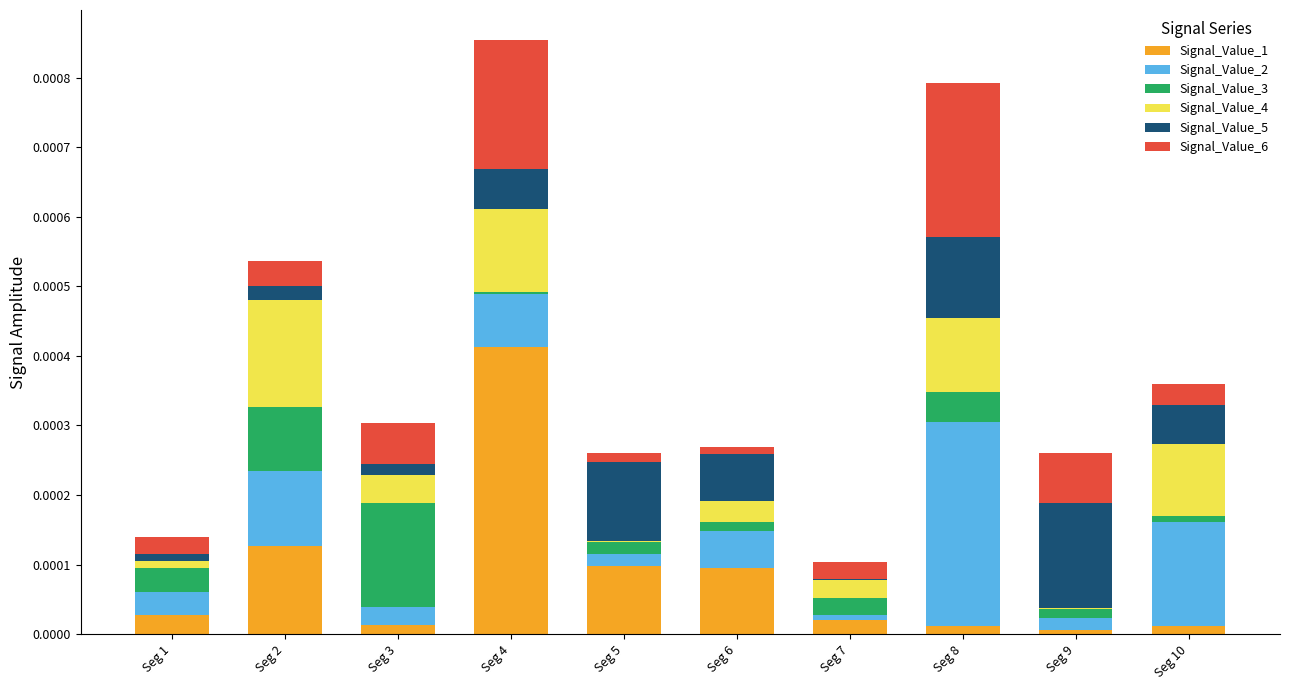

True or false: Signal_Value_1 has a value of 0.0 at Seg 6.

True